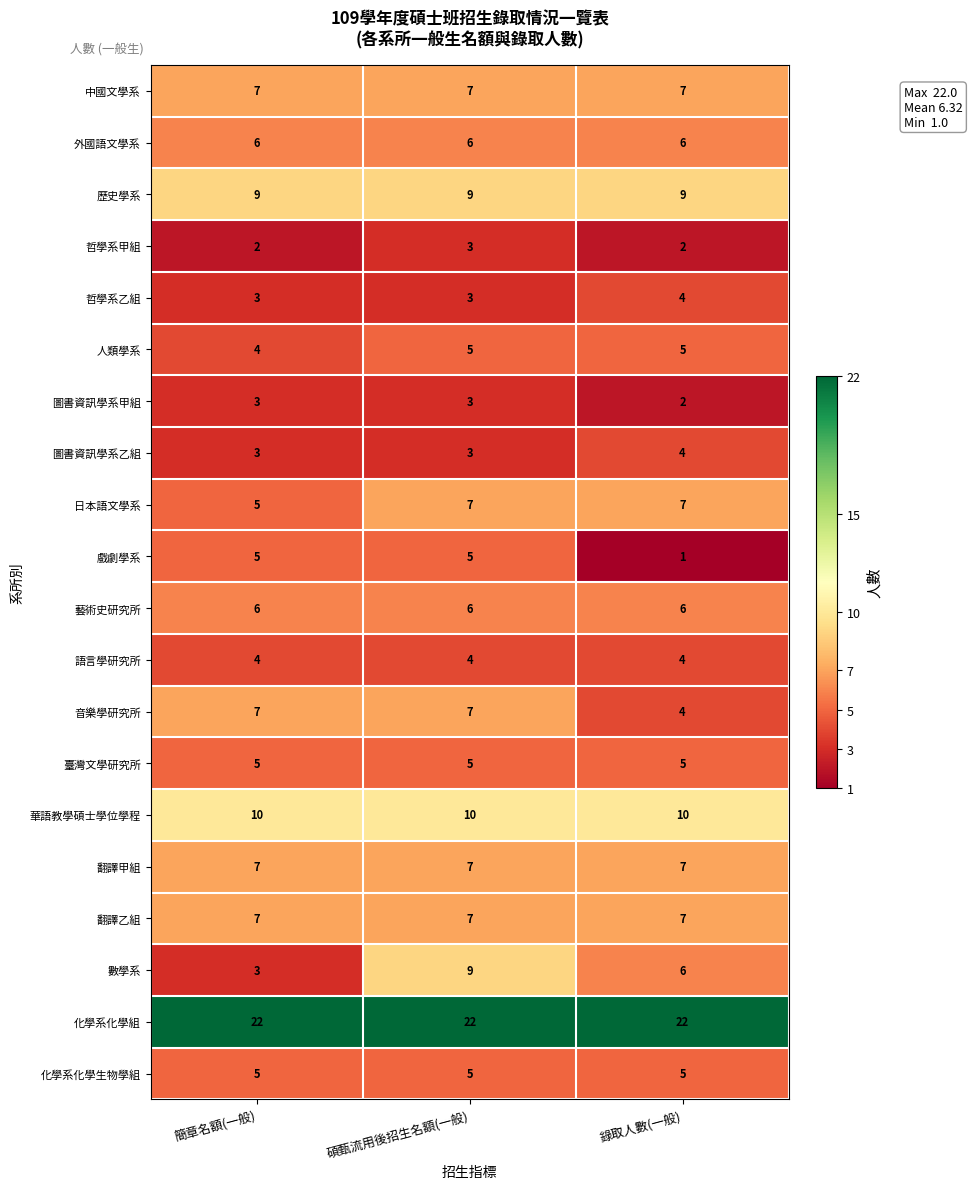

What value does the 音樂學研究所 series have at 錄取人數(一般)?

4